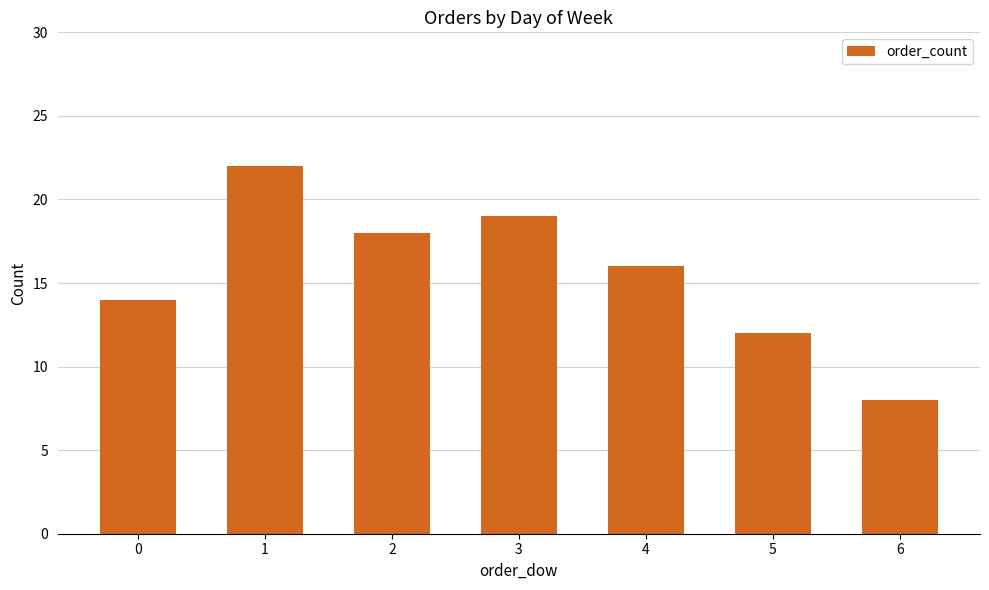

What is the value of the 6th bar from the left?

12